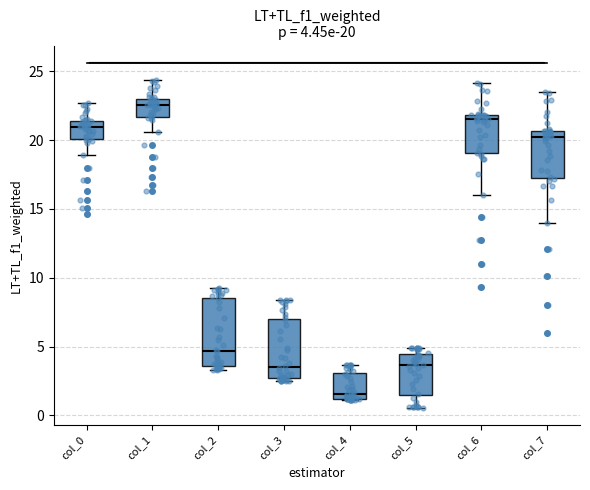

Comparing the boxes themselves (not the whiskers), which one is the tallest?

col_2